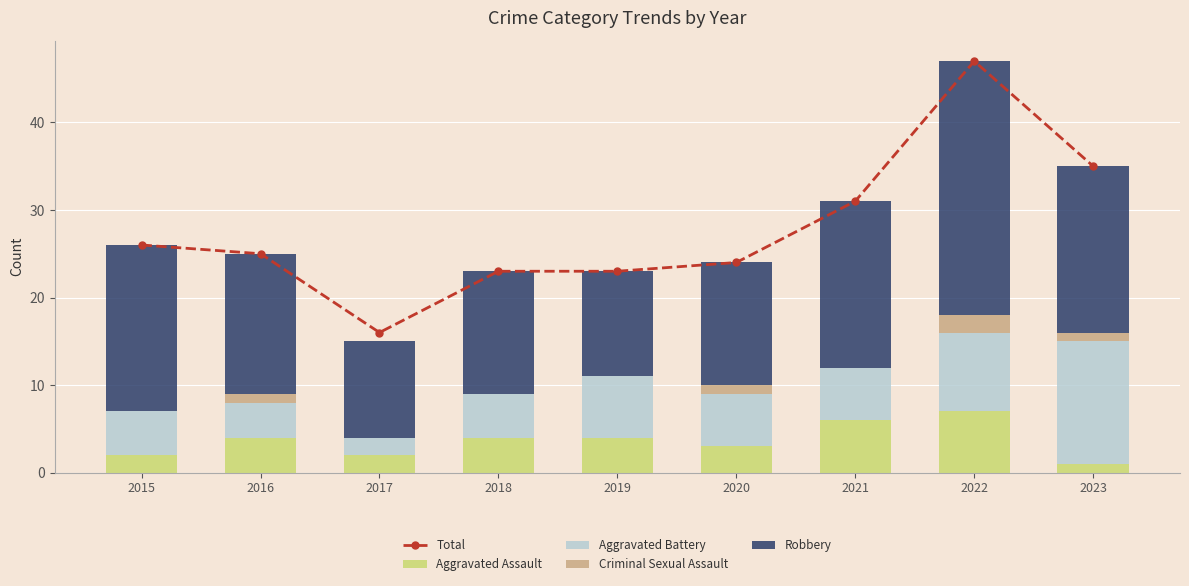

Are the bars horizontal?

No